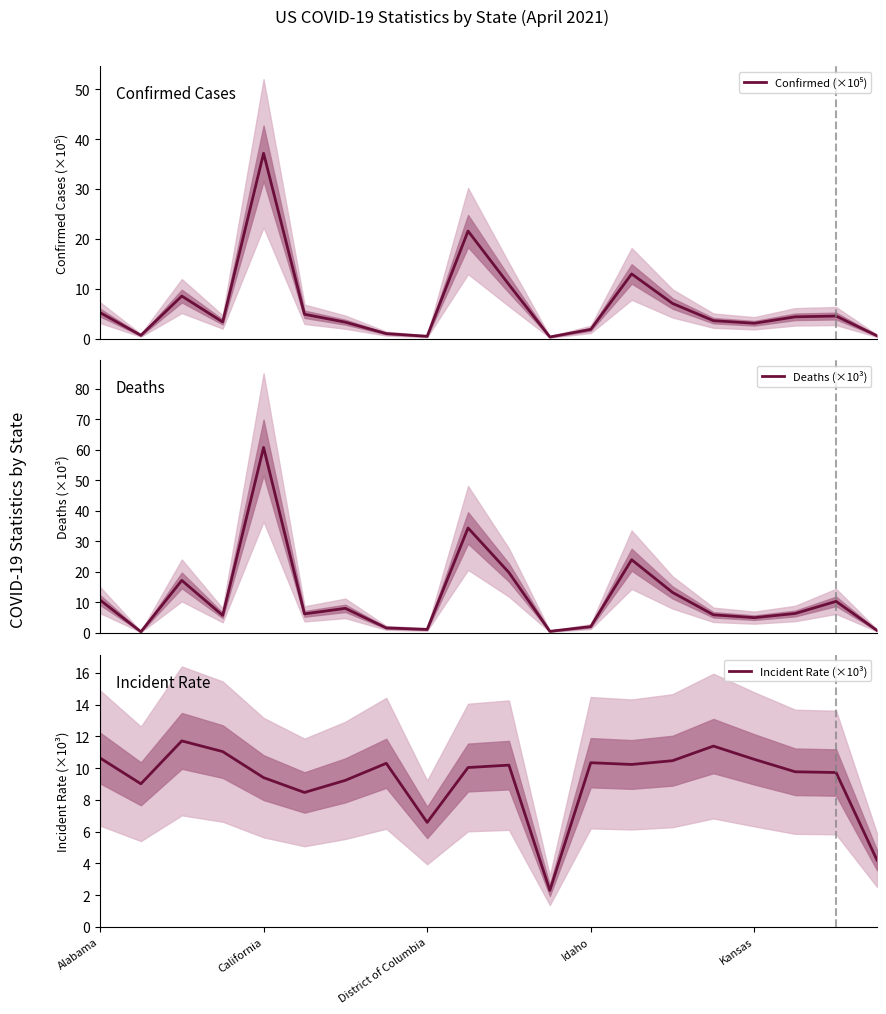

Is this an area chart (filled region under the line)?

No